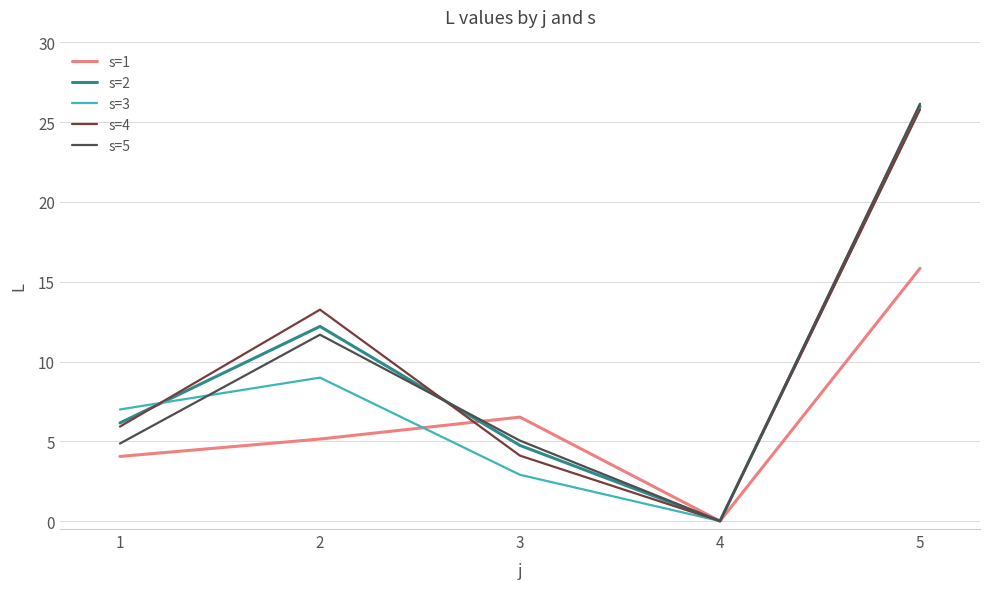

The value of s=1 at 2 is 7.2. True or false?

False